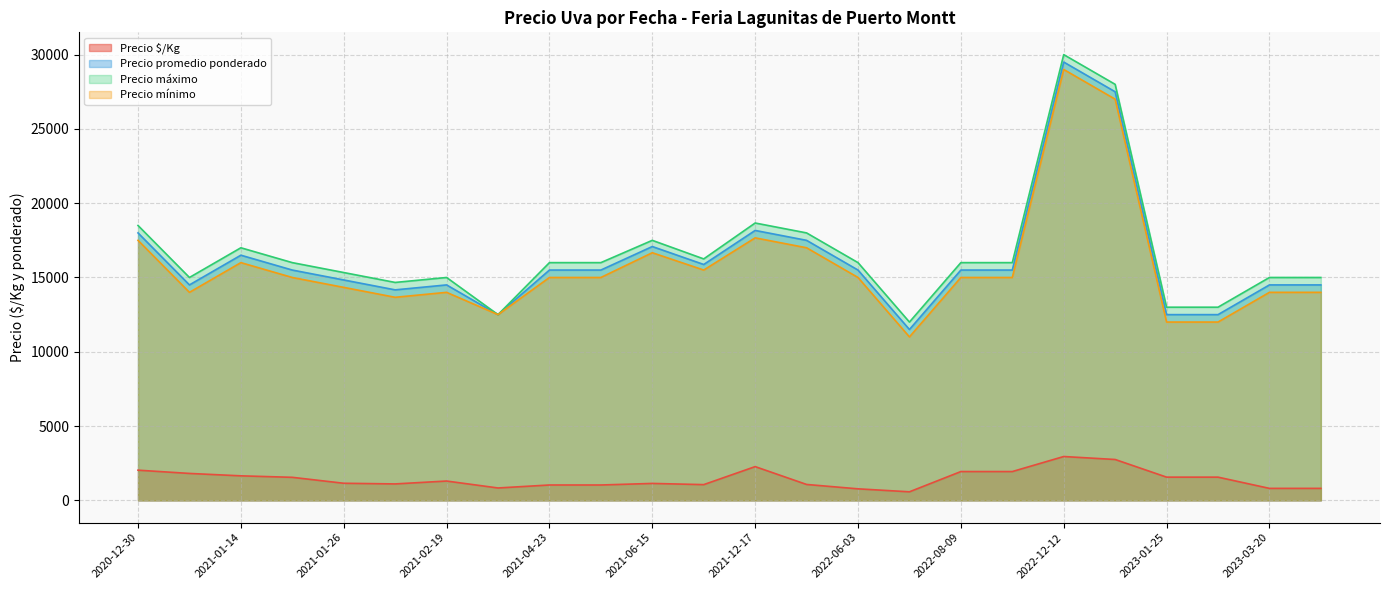

Is the value of Precio máximo at 2021-01-26 greater than the value of Precio promedio ponderado at 2021-02-19?

Yes